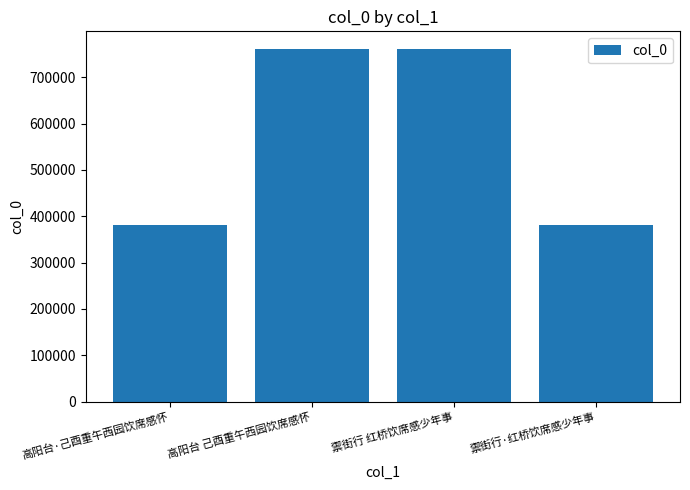

What is the label of the 3rd bar from the left?

禦街行 红桥饮席感少年事